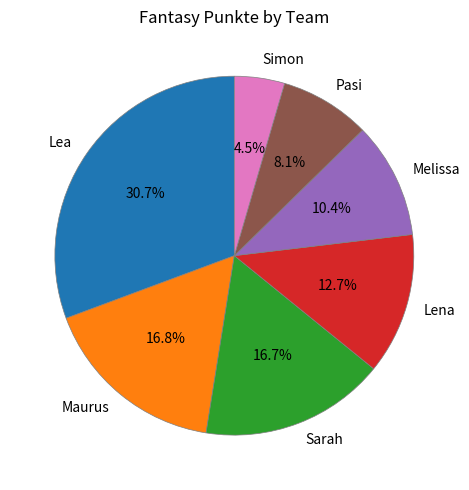

To the nearest percent, what percentage of the pie is Pasi?

8%